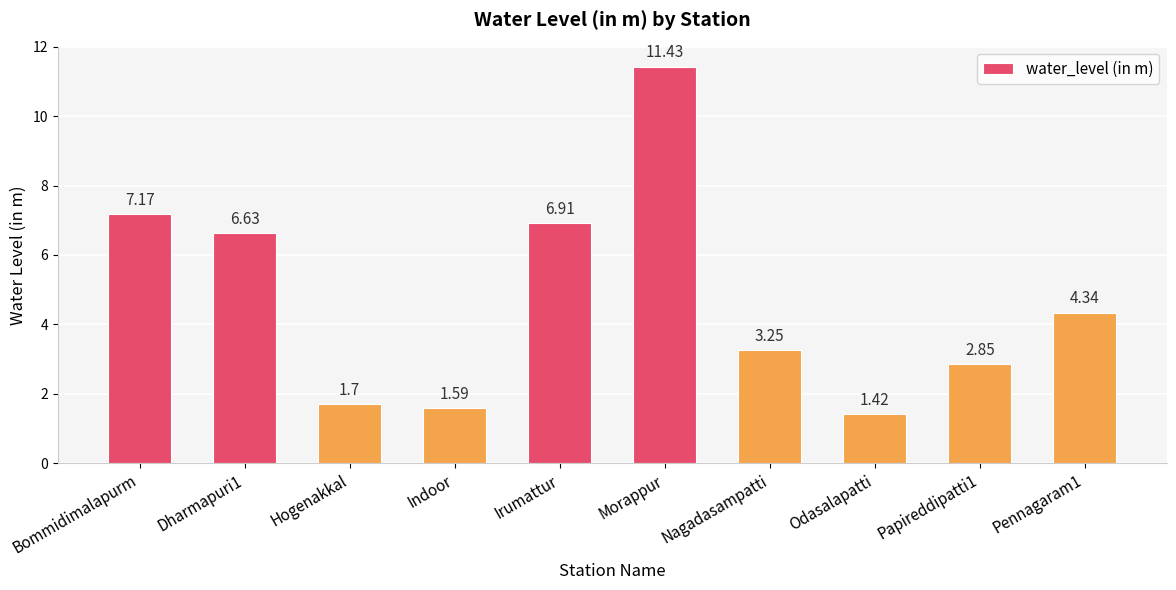

What position from the right is Pennagaram1?

1